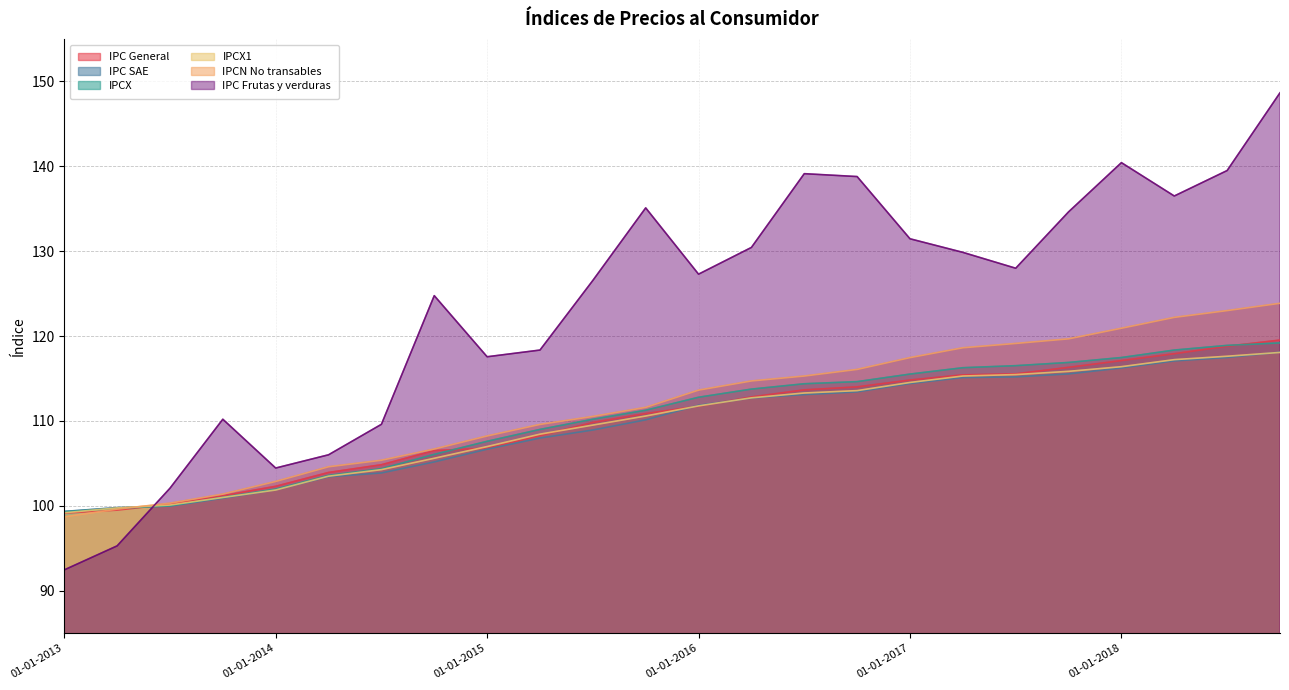

True or false: IPCX has a value of 28.0 at 01-01-2015.

False